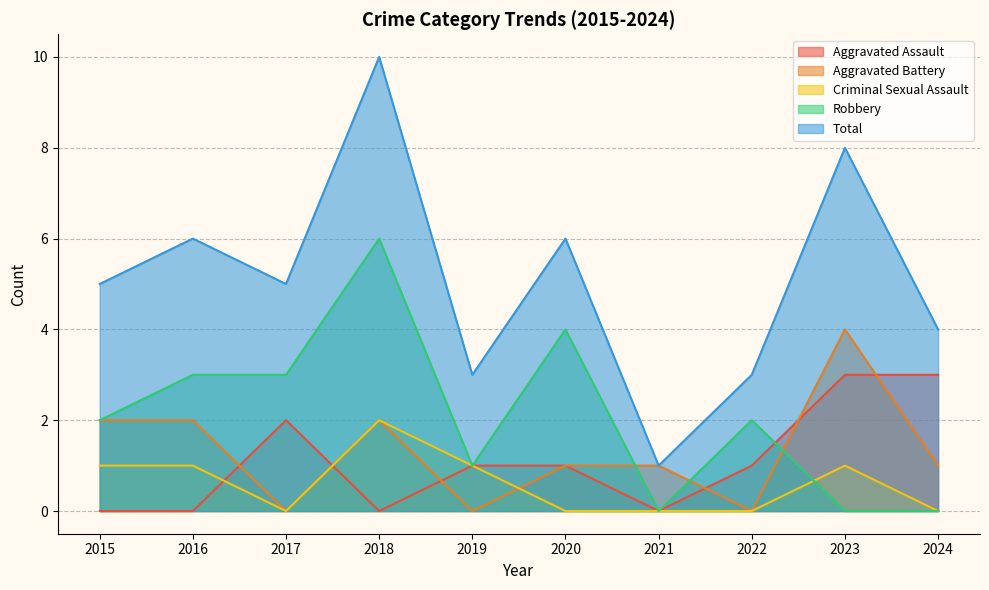

At which category does Robbery reach its first local valley?

2019